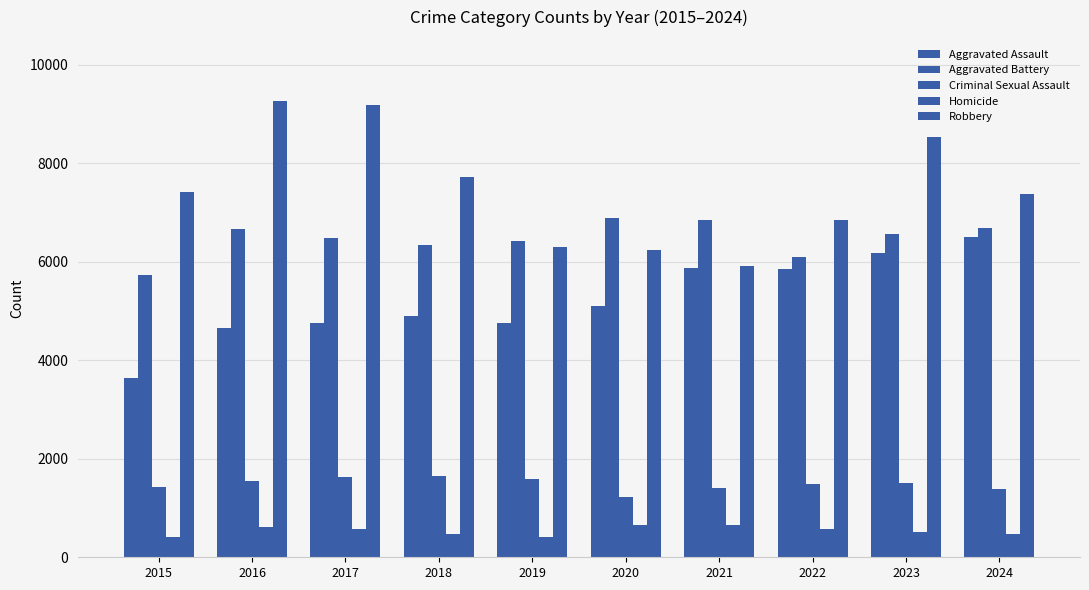

How many bars are there in total?

50